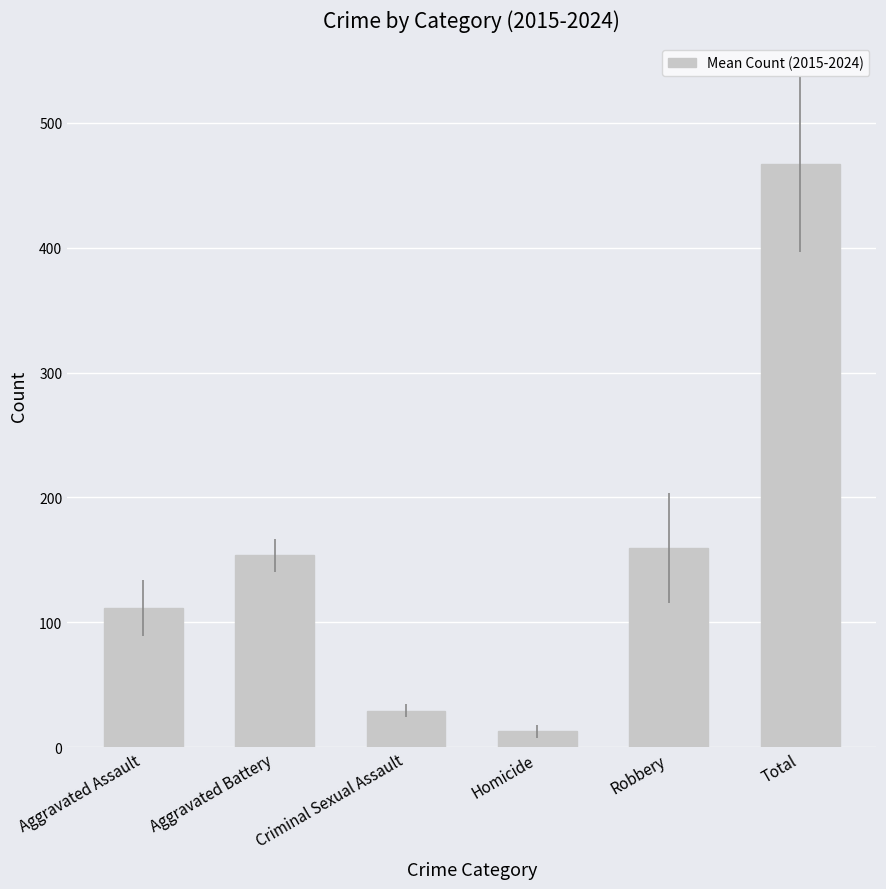

Reading right to left, list all the values displayed in this chart.

Total=466.6	Robbery=159.5	Homicide=12.8	Criminal Sexual Assault=29.1	Aggravated Battery=153.7	Aggravated Assault=111.5